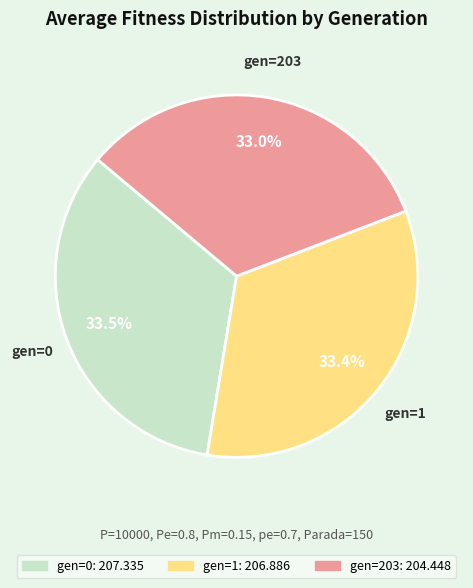

To the nearest percent, what percentage of the pie is gen=1?

33%